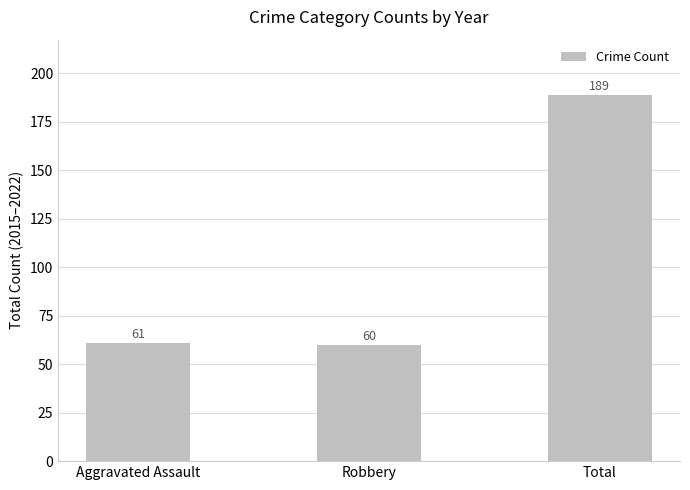

At which category does the chart reach its peak across all series?

Total